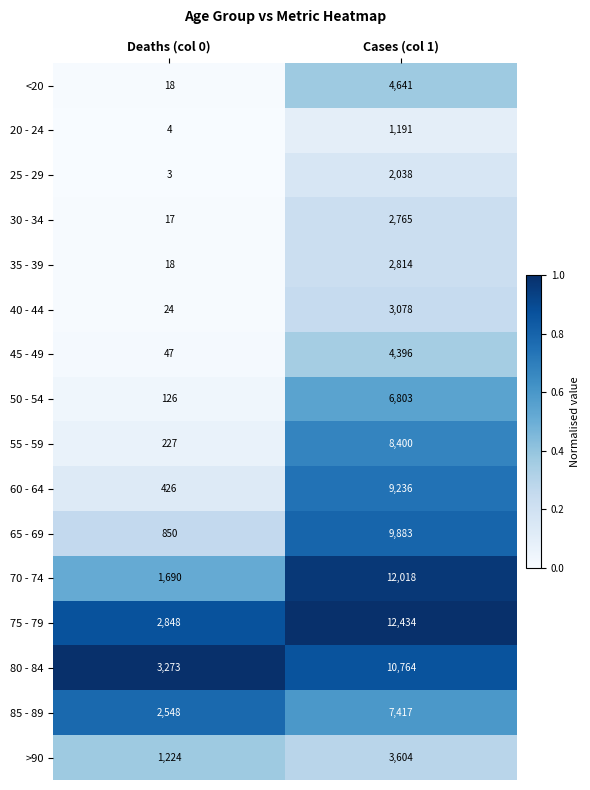

The 35 - 39 series shows 2814 at Cases (col 1). True or false?

True